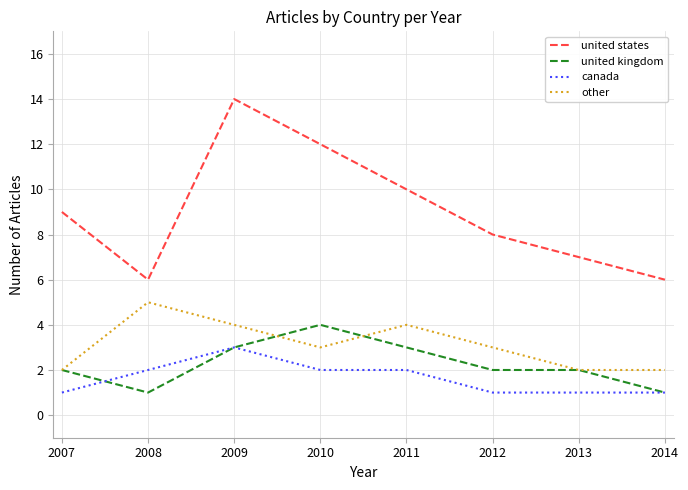

True or false: united states has a value of 3 at 2007.

False